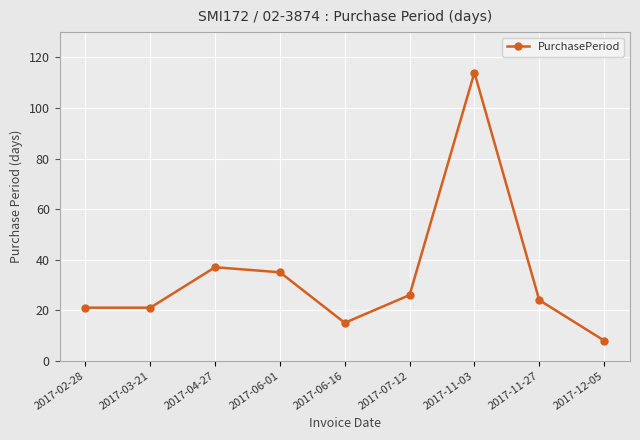

The chart shows a value of 15 at 2017-06-16. True or false?

True